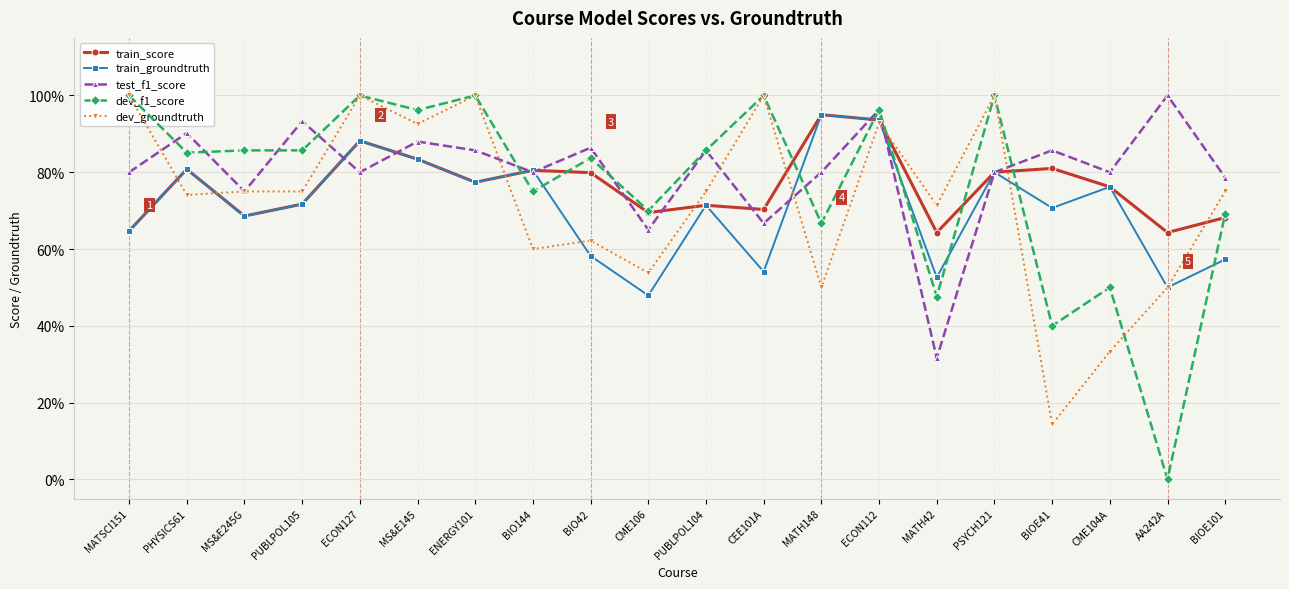

Reading left to right, what are all the values shown in this chart?

train_score: MATSCI151=0.6	PHYSICS61=0.8	MS&E245G=0.7	PUBLPOL105=0.7	ECON127=0.9	MS&E145=0.8	ENERGY101=0.8	BIO144=0.8	BIO42=0.8	CME106=0.7	PUBLPOL104=0.7	CEE101A=0.7	MATH148=0.9	ECON112=0.9	MATH42=0.6	PSYCH121=0.8	BIOE41=0.8	CME104A=0.8	AA242A=0.6	BIOE101=0.7
train_groundtruth: MATSCI151=0.6	PHYSICS61=0.8	MS&E245G=0.7	PUBLPOL105=0.7	ECON127=0.9	MS&E145=0.8	ENERGY101=0.8	BIO144=0.8	BIO42=0.6	CME106=0.5	PUBLPOL104=0.7	CEE101A=0.5	MATH148=0.9	ECON112=0.9	MATH42=0.5	PSYCH121=0.8	BIOE41=0.7	CME104A=0.8	AA242A=0.5	BIOE101=0.6
test_f1_score: MATSCI151=0.8	PHYSICS61=0.9	MS&E245G=0.8	PUBLPOL105=0.9	ECON127=0.8	MS&E145=0.9	ENERGY101=0.9	BIO144=0.8	BIO42=0.9	CME106=0.7	PUBLPOL104=0.9	CEE101A=0.7	MATH148=0.8	ECON112=1.0	MATH42=0.3	PSYCH121=0.8	BIOE41=0.9	CME104A=0.8	AA242A=1.0	BIOE101=0.8
dev_f1_score: MATSCI151=1.0	PHYSICS61=0.9	MS&E245G=0.9	PUBLPOL105=0.9	ECON127=1.0	MS&E145=1.0	ENERGY101=1.0	BIO144=0.8	BIO42=0.8	CME106=0.7	PUBLPOL104=0.9	CEE101A=1.0	MATH148=0.7	ECON112=1.0	MATH42=0.5	PSYCH121=1.0	BIOE41=0.4	CME104A=0.5	AA242A=0.0	BIOE101=0.7
dev_groundtruth: MATSCI151=1.0	PHYSICS61=0.7	MS&E245G=0.8	PUBLPOL105=0.8	ECON127=1.0	MS&E145=0.9	ENERGY101=1.0	BIO144=0.6	BIO42=0.6	CME106=0.5	PUBLPOL104=0.8	CEE101A=1.0	MATH148=0.5	ECON112=0.9	MATH42=0.7	PSYCH121=1.0	BIOE41=0.1	CME104A=0.3	AA242A=0.5	BIOE101=0.8